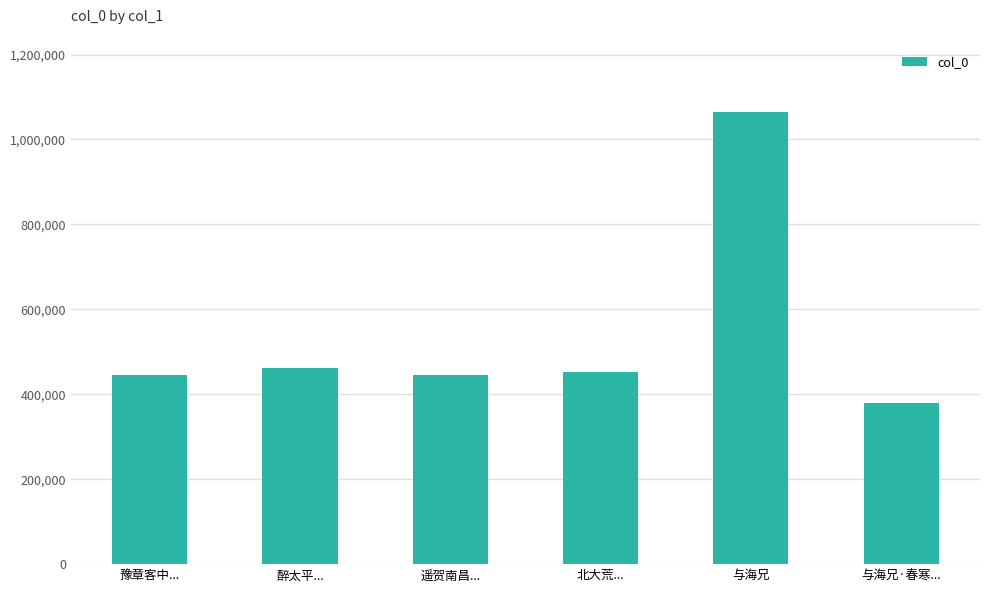

Is it true that the value at 与海兄·春寒... is 500960?

False